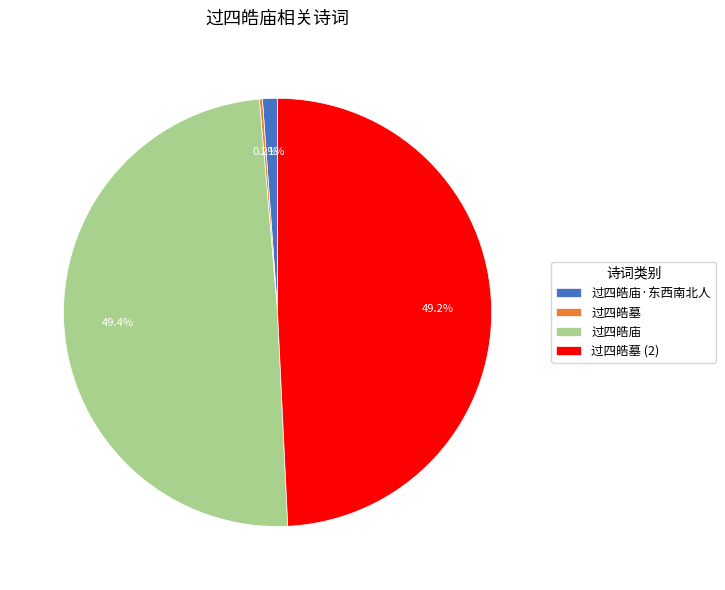

Between 过四皓庙·东西南北人 and 过四皓庙, which is larger?

过四皓庙